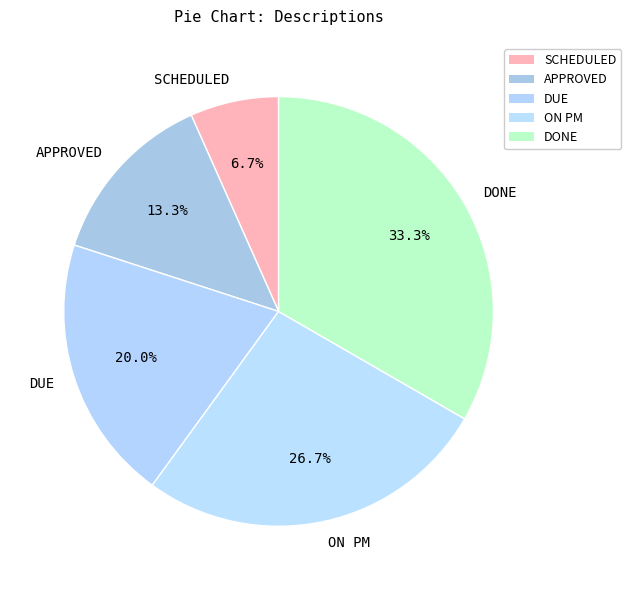

To the nearest percent, what is the difference between the DONE and ON PM slice percentages?

7%